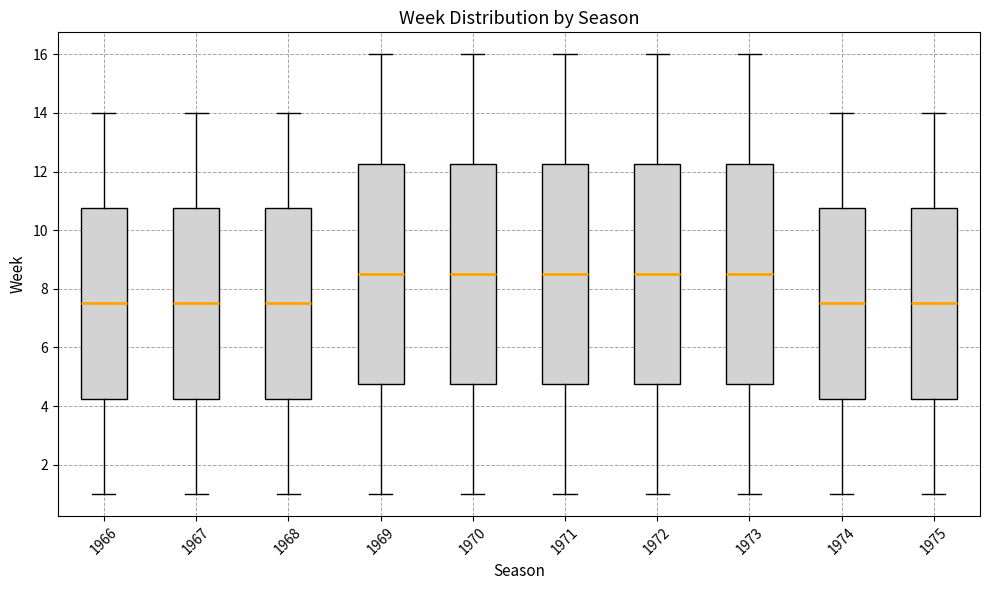

Where is the lower edge of the box at x = 1970 on the y-axis? The values are not printed on the chart, so give them approximately, as read against the axis.

4.8